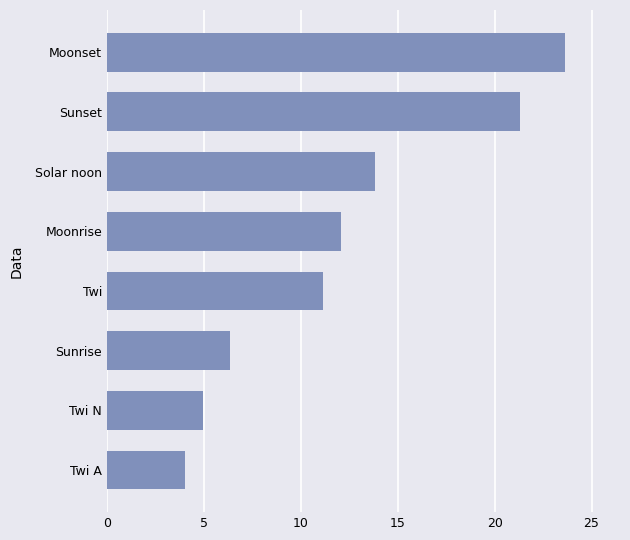

Are the bars grouped side by side (vs. stacked)?

No